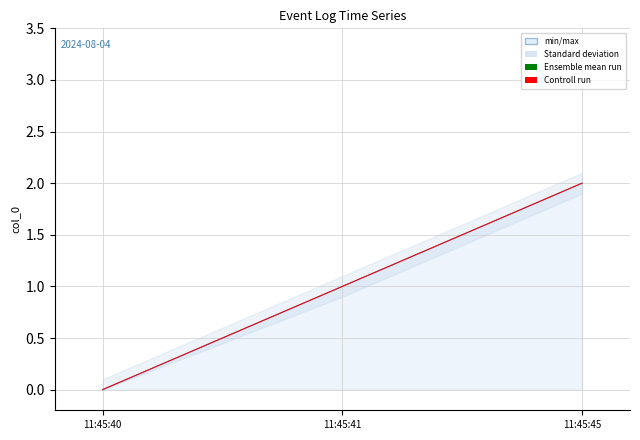

Reading right to left, transcribe all the data shown in this chart.

Ensemble mean run: 11:45:45=2	11:45:41=1	11:45:40=0
Controll run: 11:45:45=2	11:45:41=1	11:45:40=0